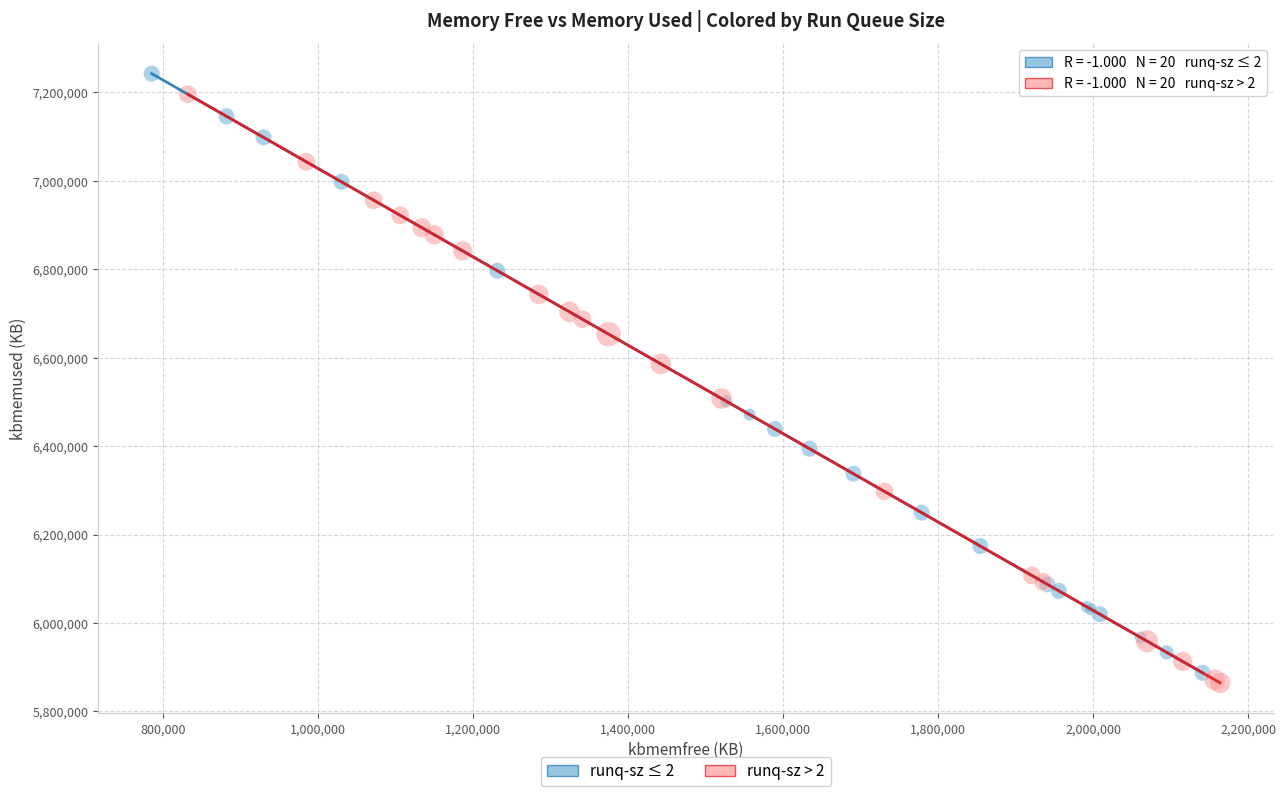

What are all the series names shown in the legend?

runq-sz ≤ 2, runq-sz > 2